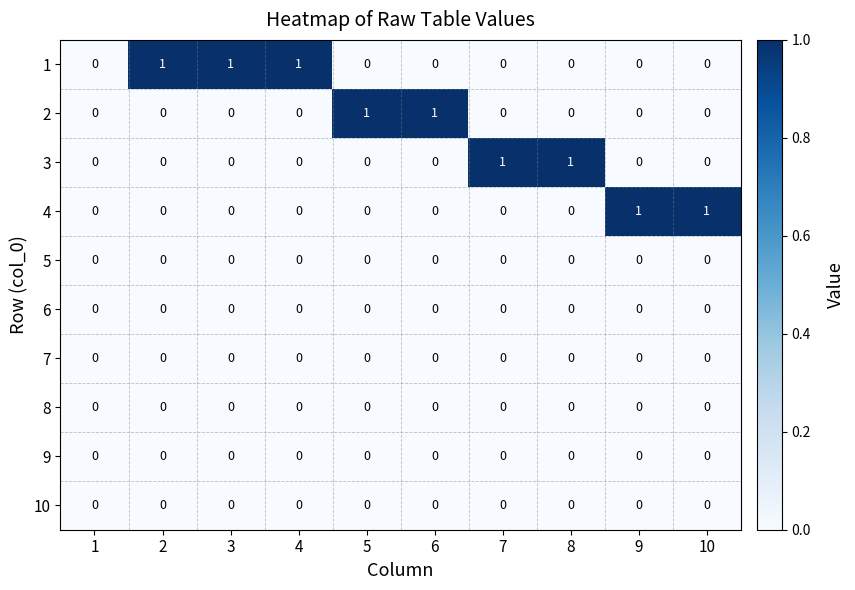

How many distinct data groups are displayed?

10